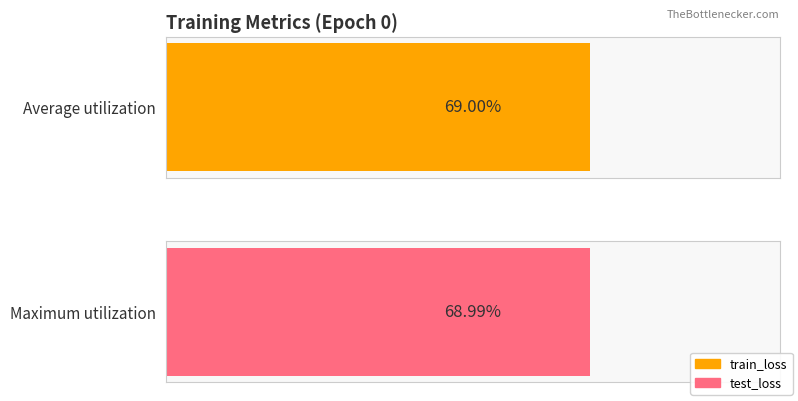

What is the difference between the maximum and second lowest values in the train_loss series?

0.1